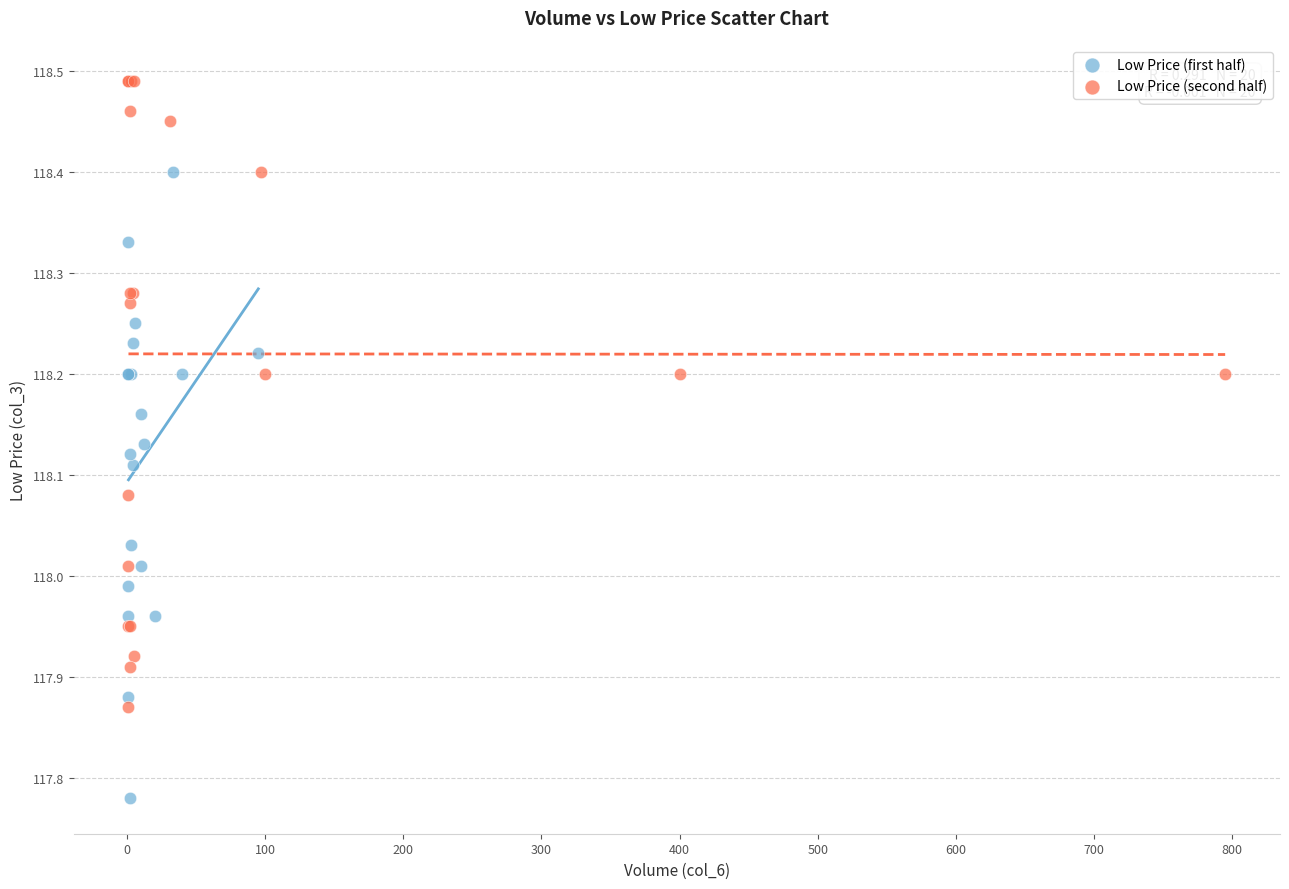

Which series contains the lowest Y value?

Low Price (first half)